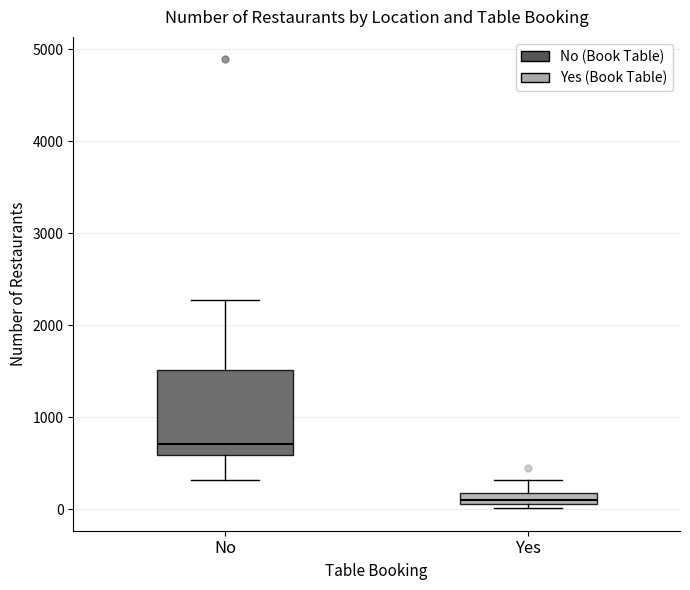

Where is the upper edge of the box for No on the y-axis? The values are not printed on the chart, so give them approximately, as read against the axis.

1500